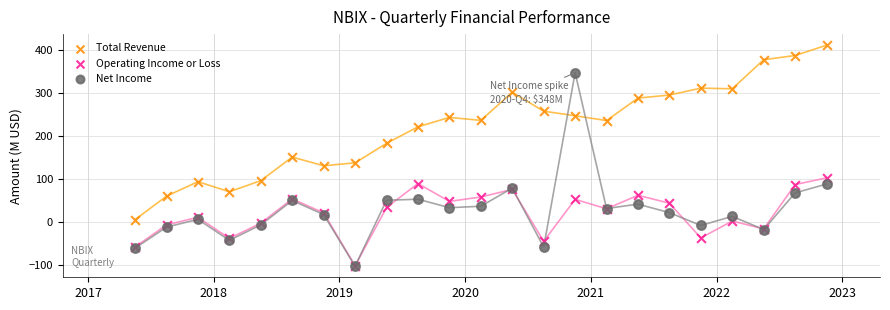

In the Net Income series, what Y value is closest to 122?

89.0